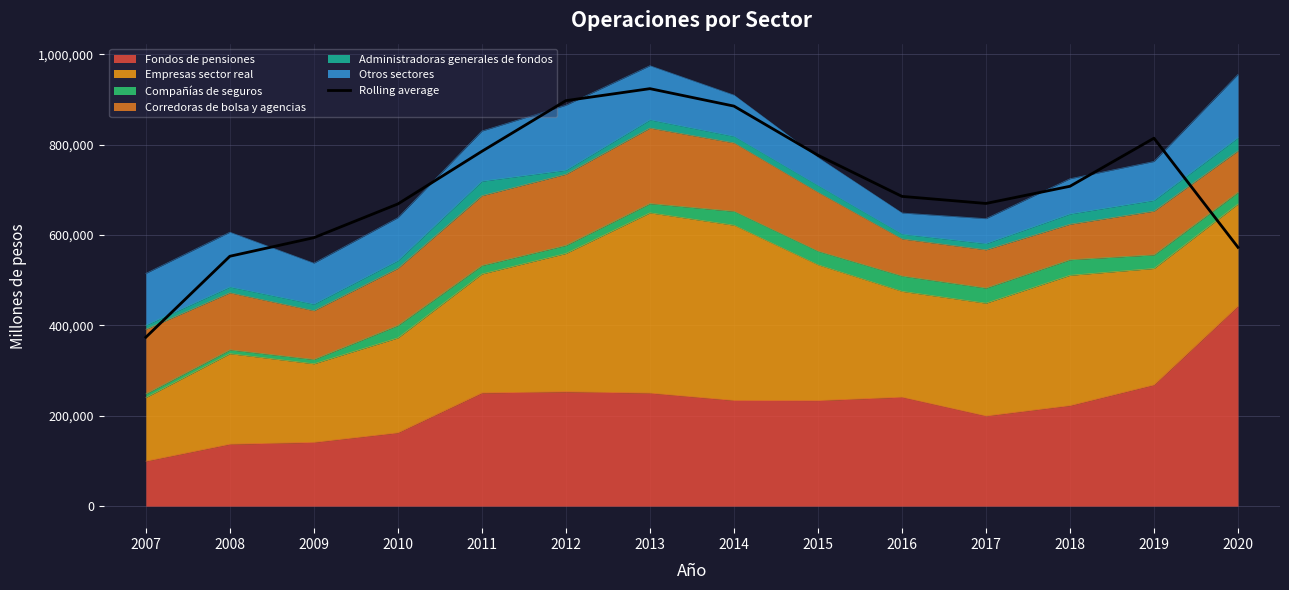

At which category does the data reach its first local peak?

2013